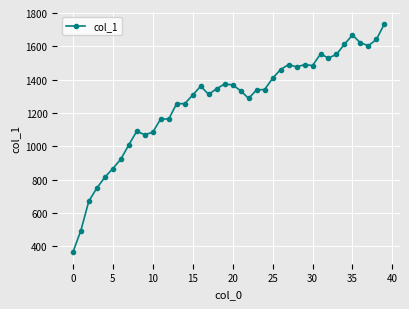

What is the difference between the second highest and second lowest values?

1173